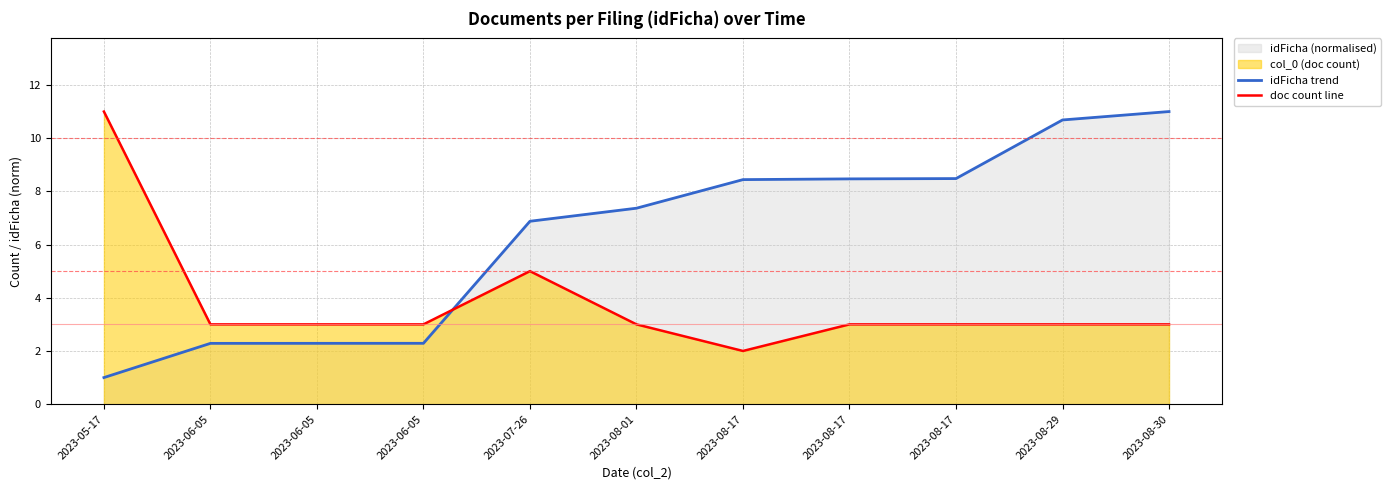

Reading left to right, list all the values displayed in this chart.

idFicha trend: 2023-05-17=1.0	2023-06-05=2.3	2023-06-05=2.3	2023-06-05=2.3	2023-07-26=6.9	2023-08-01=7.4	2023-08-17=8.4	2023-08-17=8.5	2023-08-17=8.5	2023-08-29=10.7	2023-08-30=11.0
doc count line: 2023-05-17=11.0	2023-06-05=3.0	2023-06-05=3.0	2023-06-05=3.0	2023-07-26=5.0	2023-08-01=3.0	2023-08-17=2.0	2023-08-17=3.0	2023-08-17=3.0	2023-08-29=3.0	2023-08-30=3.0